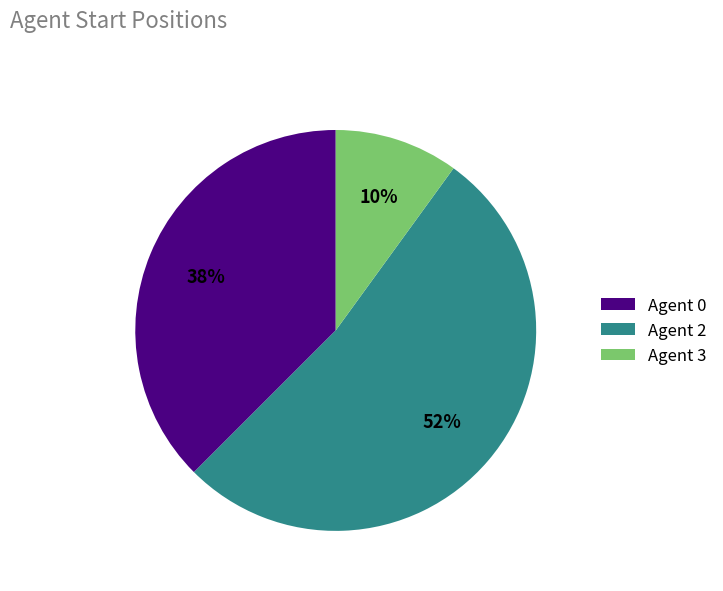

To the nearest percent, what is the difference between the largest and smallest slice percentages?

42%